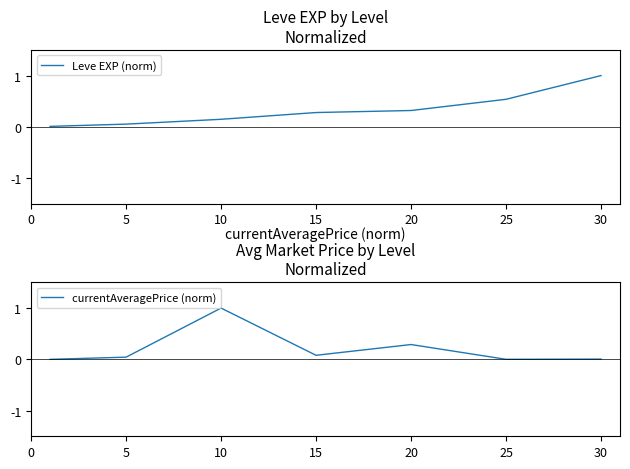

Reading left to right, what are all the values shown in this chart?

Leve EXP (norm): 0.0	0.1	0.1	0.3	0.3	0.5	1.0
currentAveragePrice (norm): 0.0	0.0	1.0	0.1	0.3	0.0	0.0